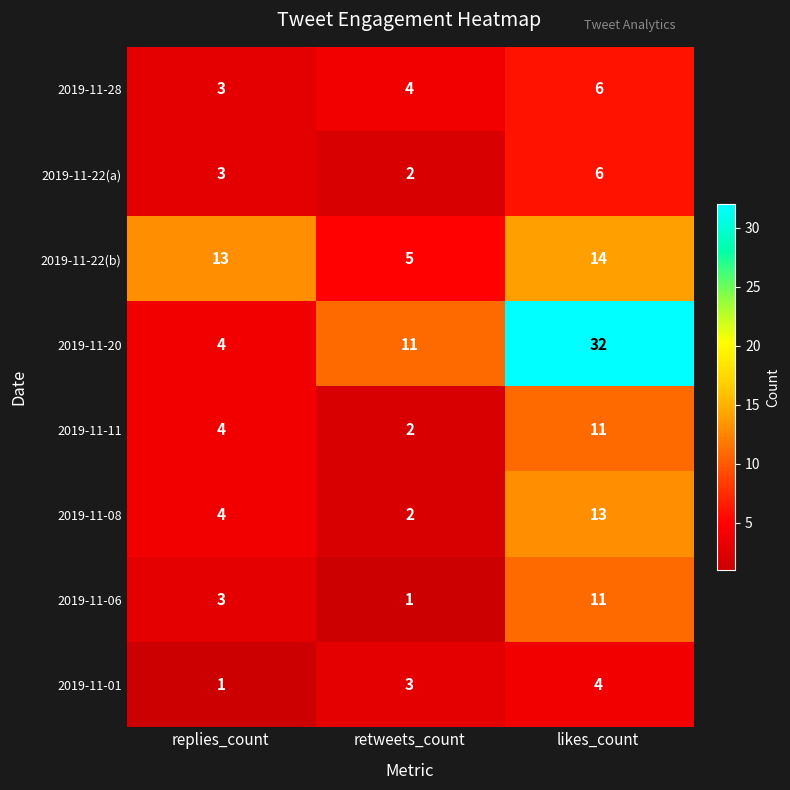

What is the sum of all 2019-11-22(a) values?

11